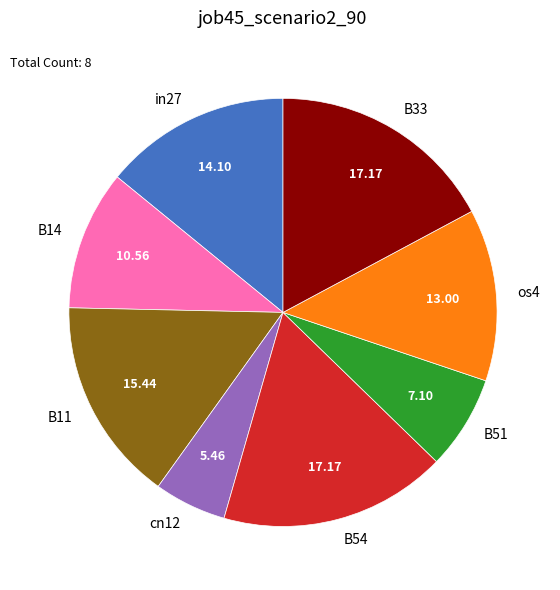

Combined, do B14 and B33 account for over 50%?

No